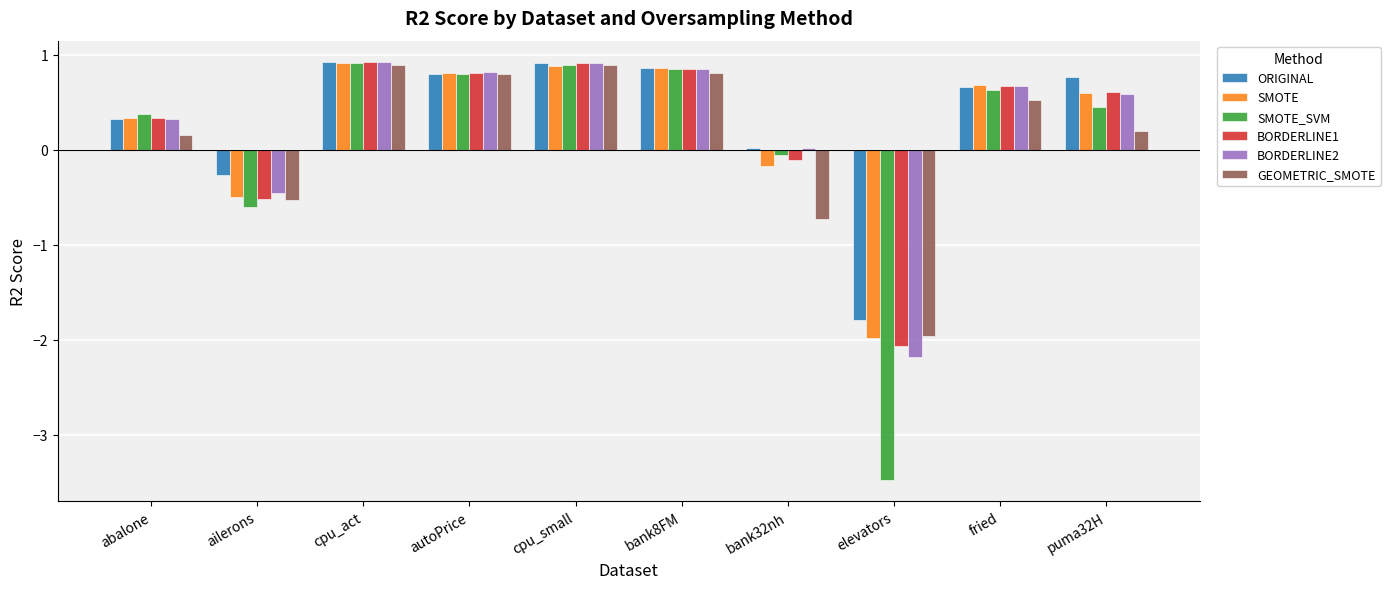

Which series has the largest range (max minus min)?

SMOTE_SVM